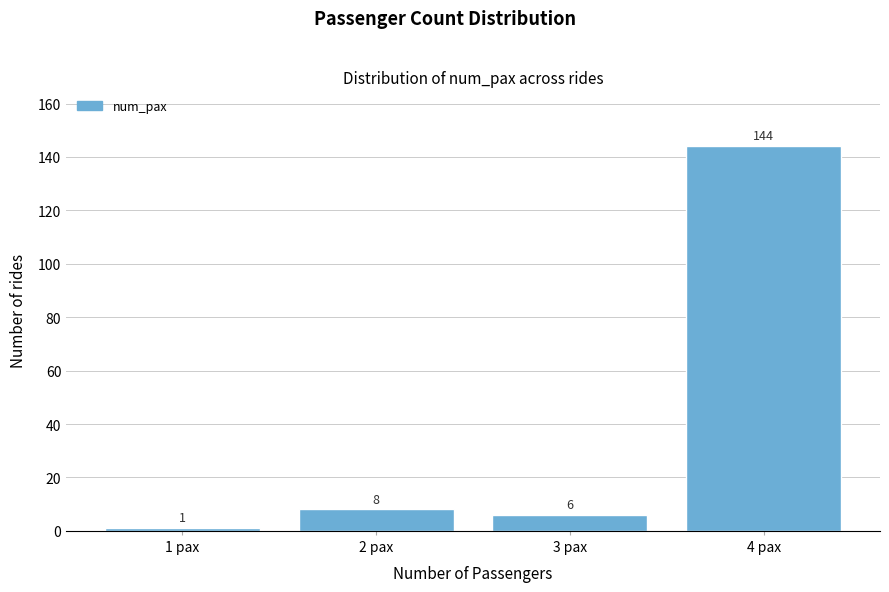

Reading left to right, transcribe this chart: for each bar, give the range it covers on the x-axis and its height.

0.5 to 1.5: 1
1.5 to 2.5: 8
2.5 to 3.5: 6
3.5 to 4.5: 144